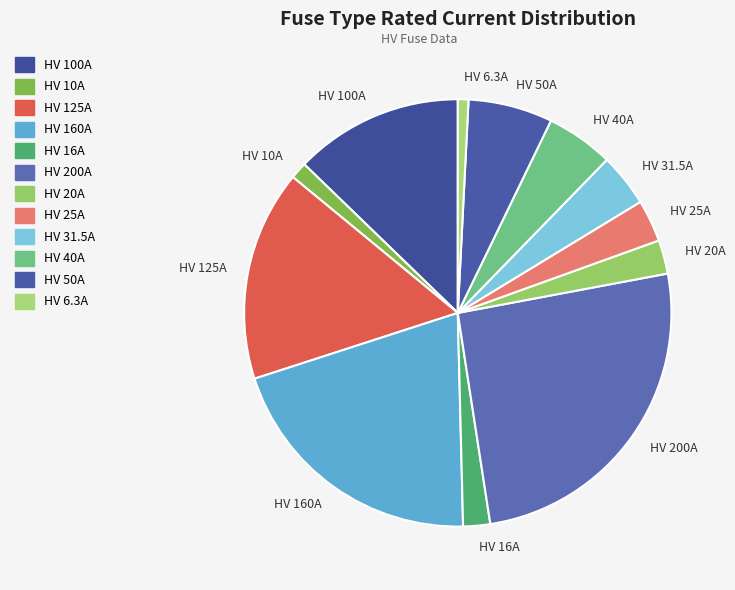

Which slice is the largest?

HV 200A